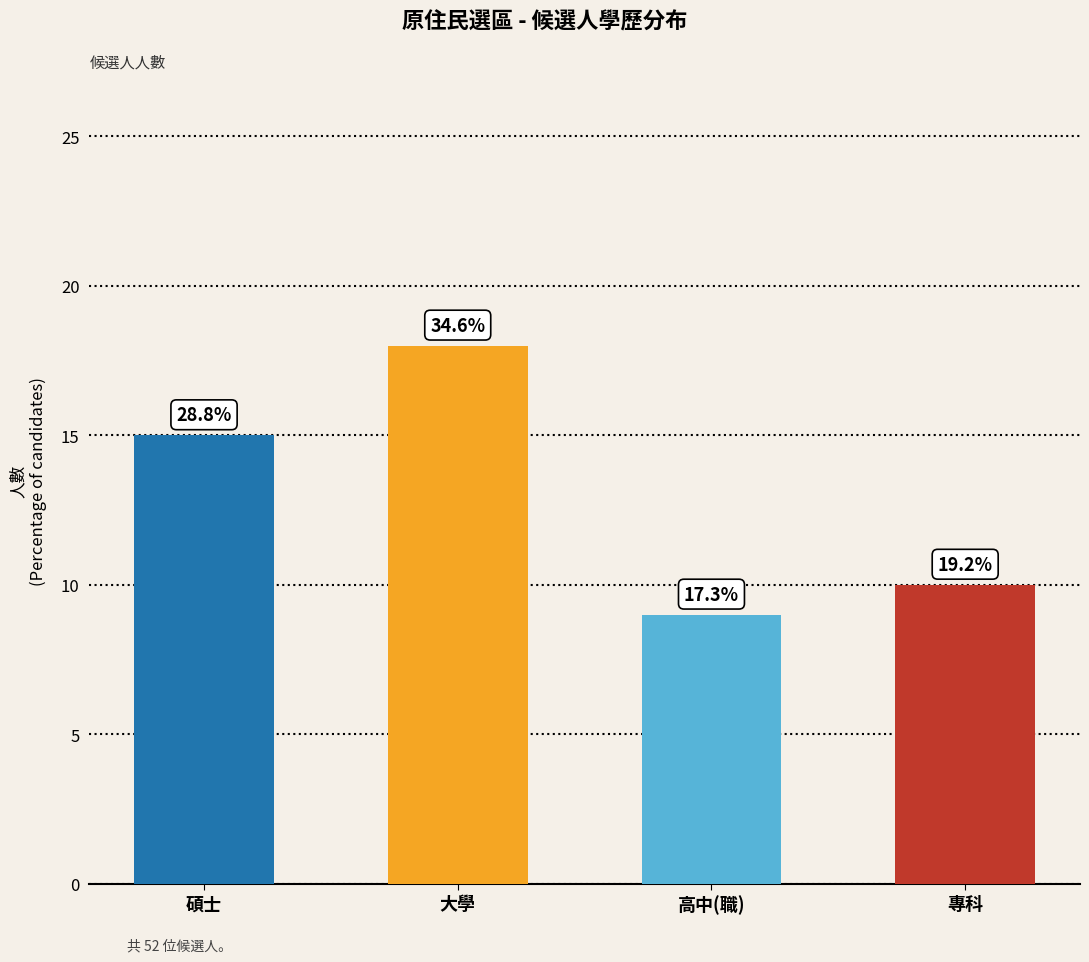

Which category has the highest value across all series?

大學